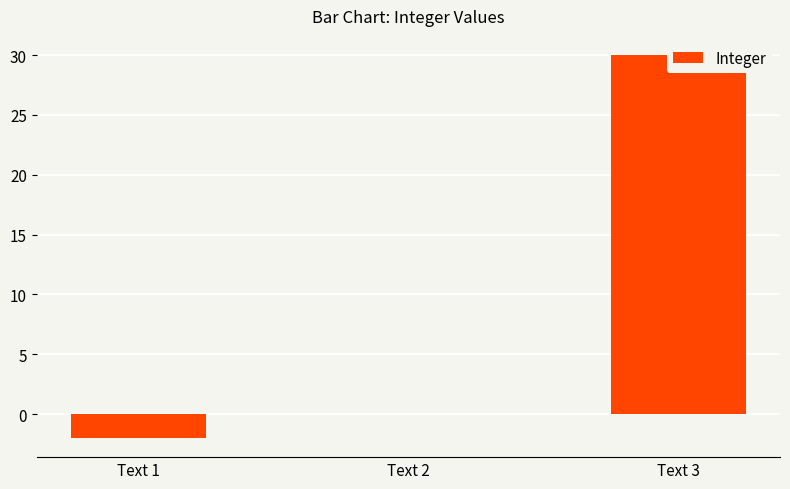

How many bars are there in total?

3